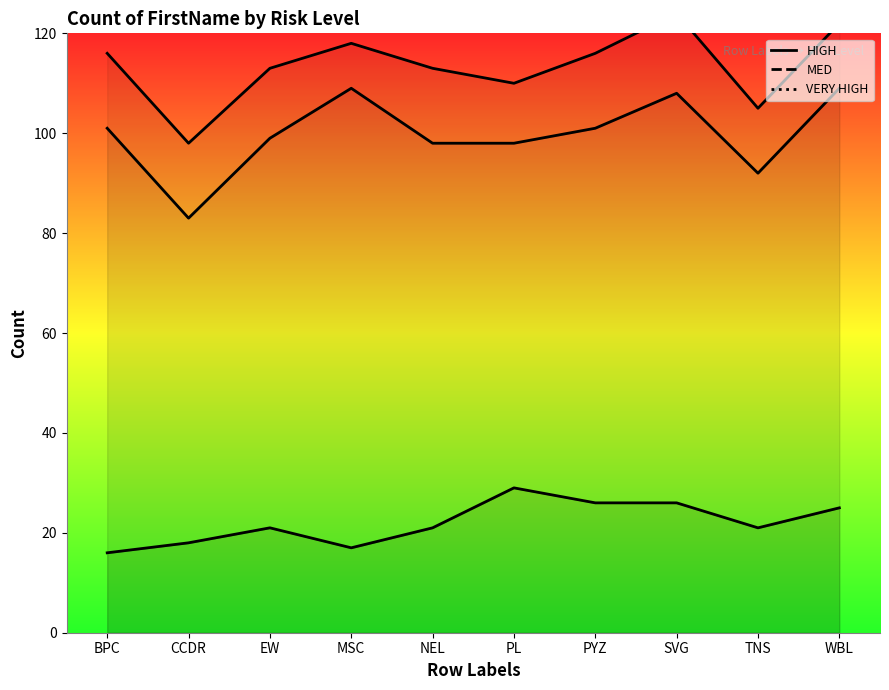

What is the approximate value of VERY HIGH at EW?

14